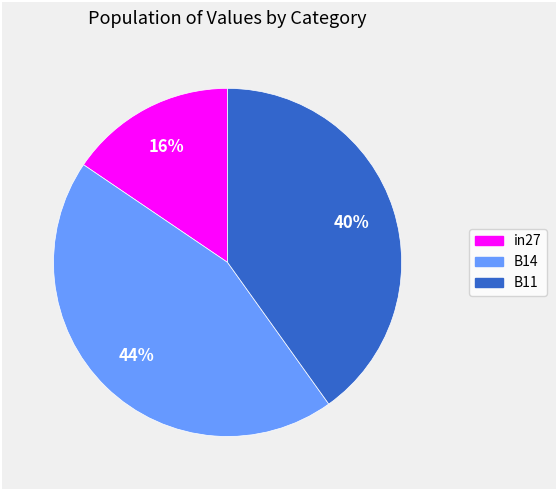

True or false: in27 accounts for 16% of the total.

True